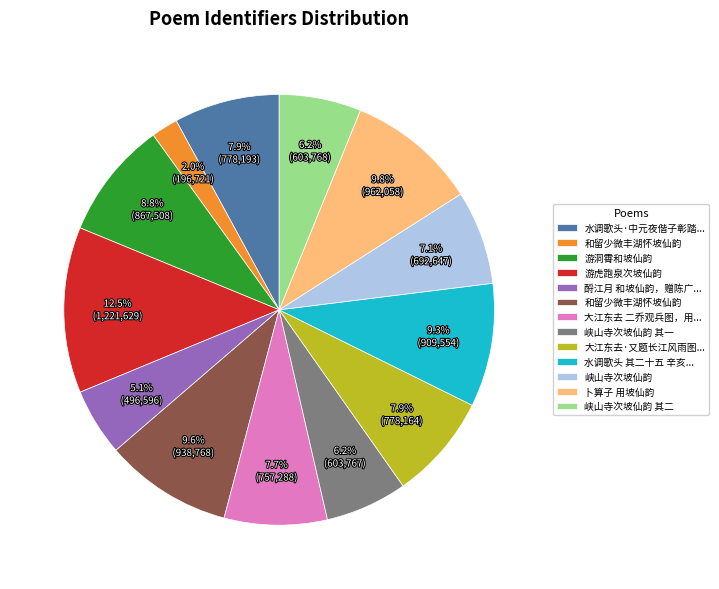

Count the number of slices in the pie.

13